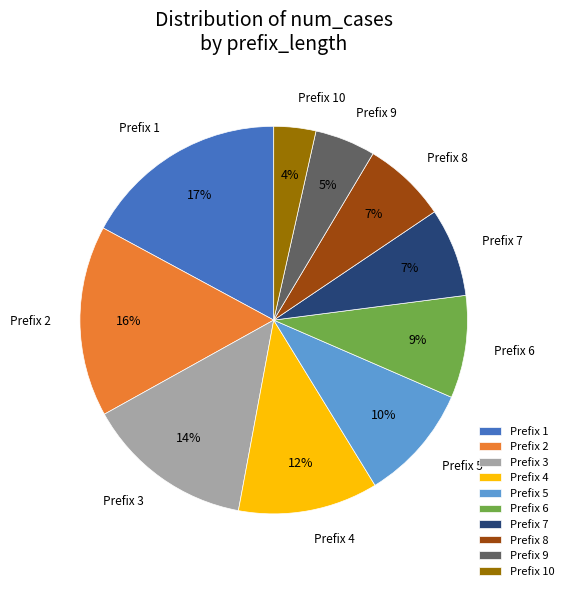

Is it true that Prefix 7 is 20% of the pie?

False